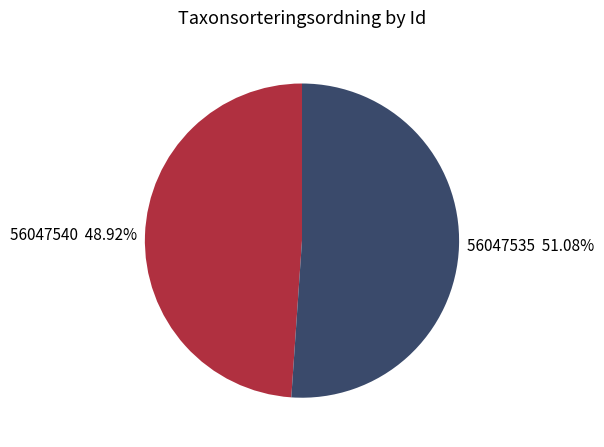

Which has a higher value, 56047540 or 56047535?

56047535